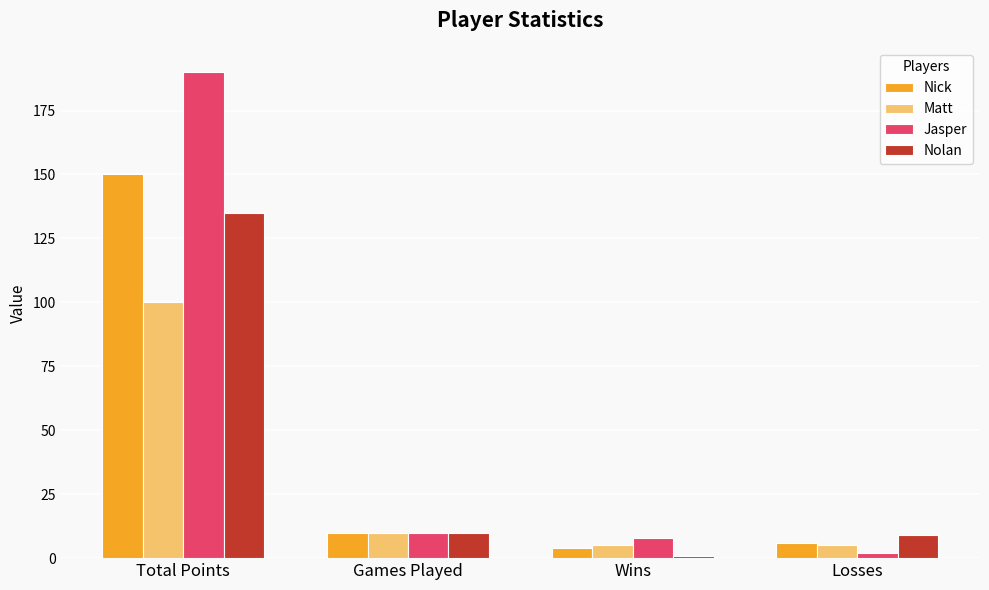

What are all the series names shown in the legend?

Nick, Matt, Jasper, Nolan